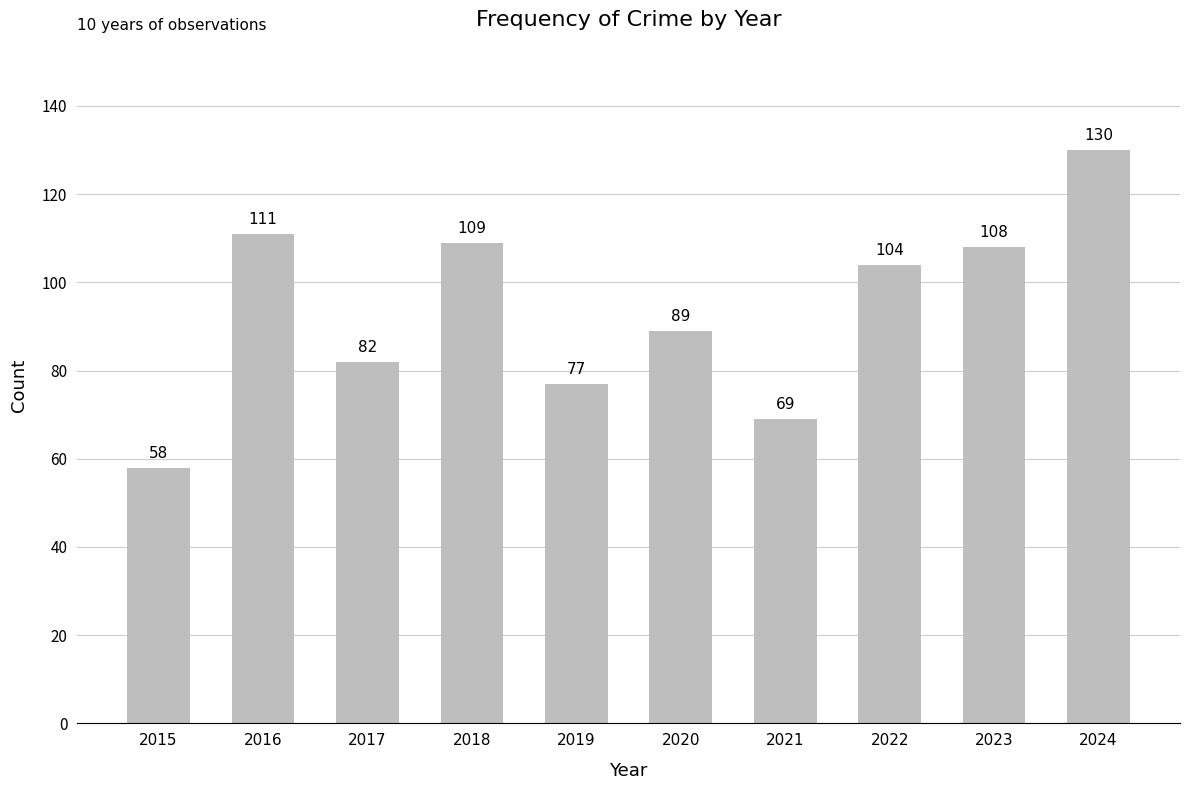

What is the minimum value shown in the chart?

58